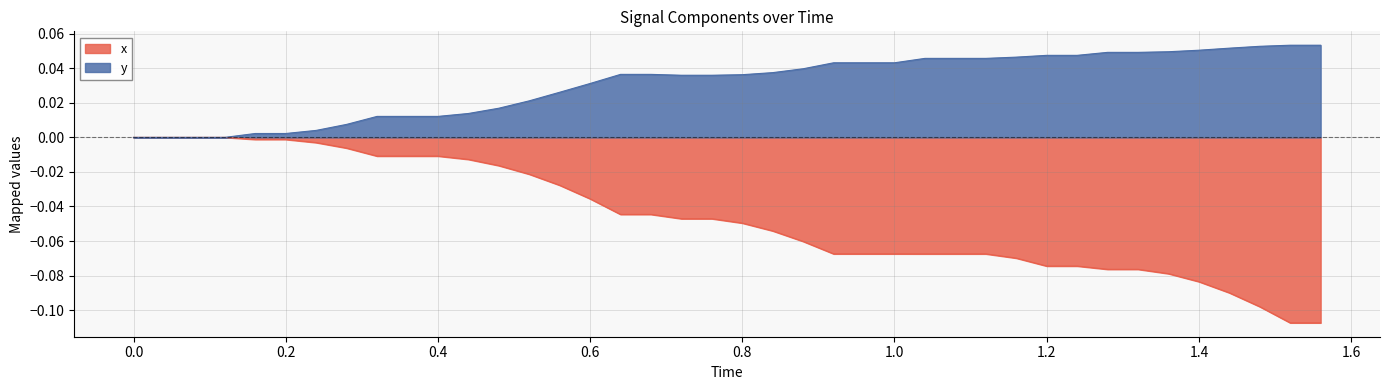

List the series in order of their overall mean, highest first.

y, x